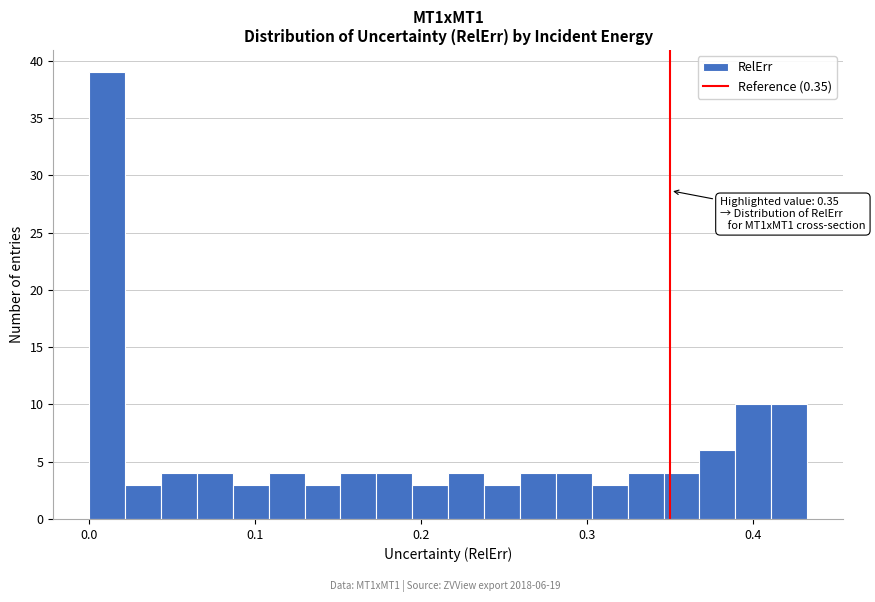

Read against the x-axis, roughly where is the centre of the tallest bar?

0.01